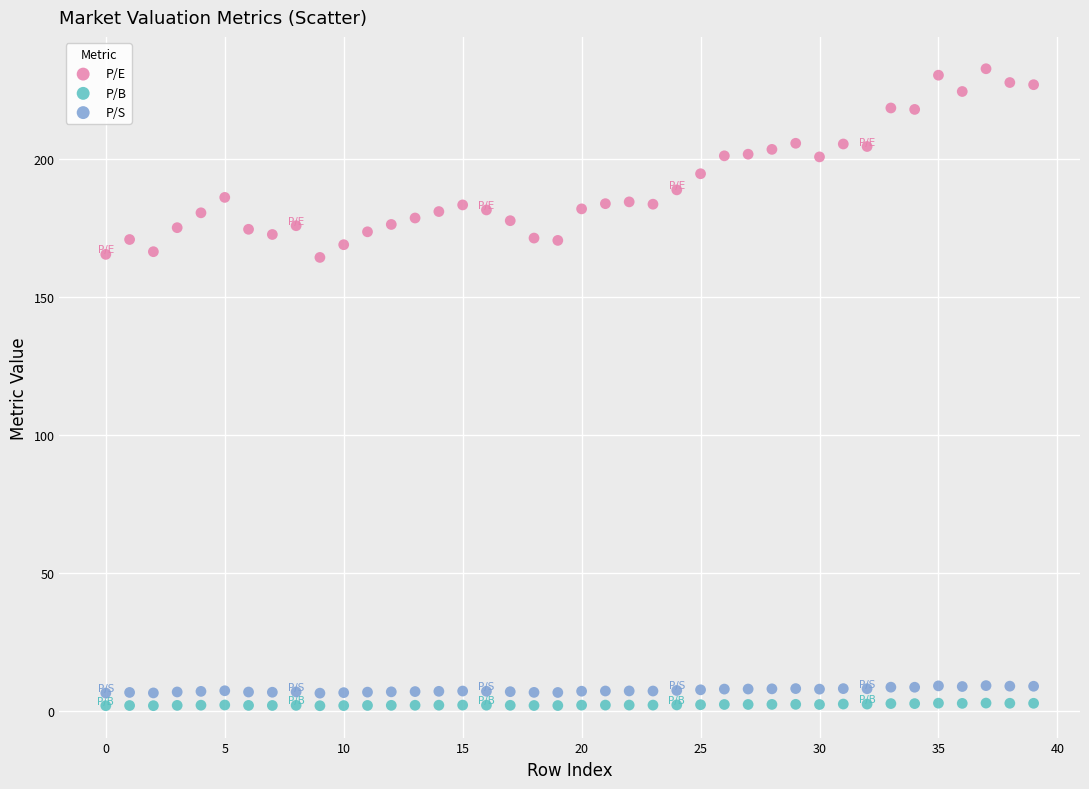

Which series has the widest spread of Y values?

P/E